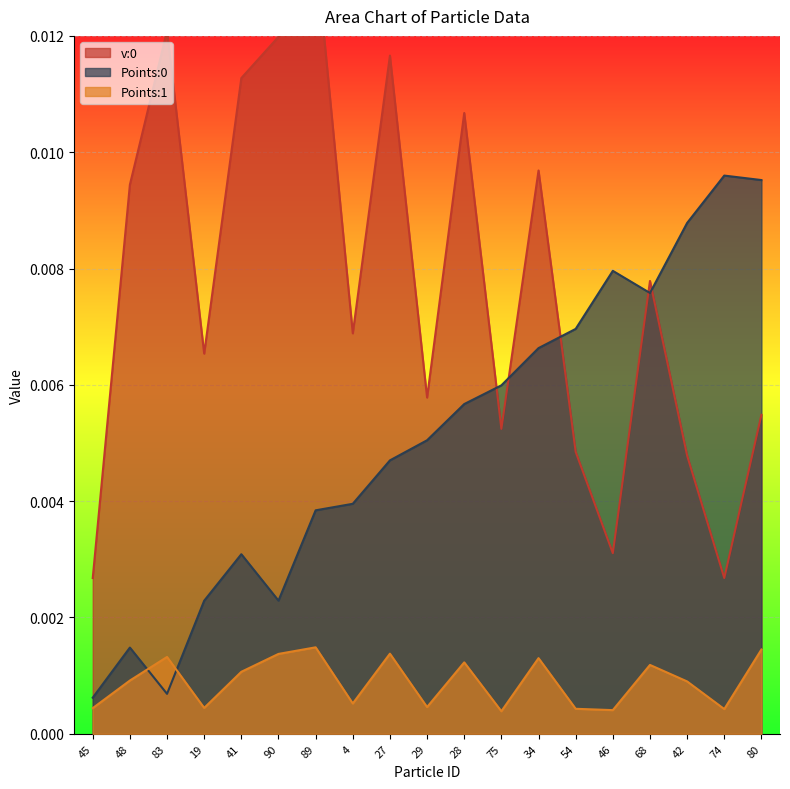

Which category has the highest value in the v:0 series?

89